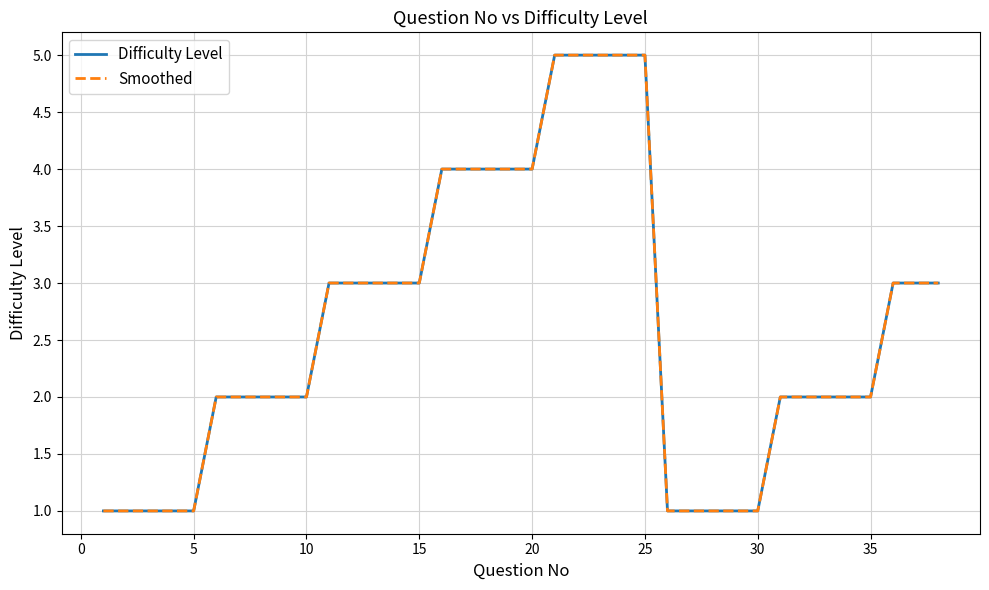

Where does the Difficulty Level series first go above 2?

10